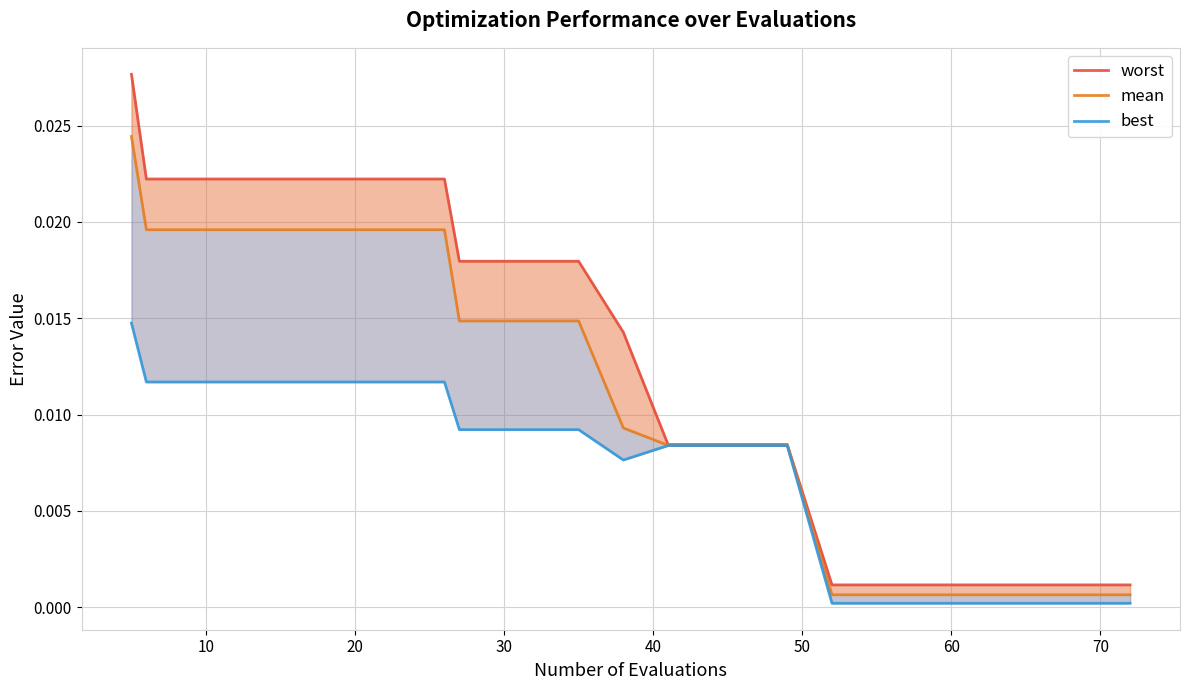

True or false: mean and best cross at least once.

False